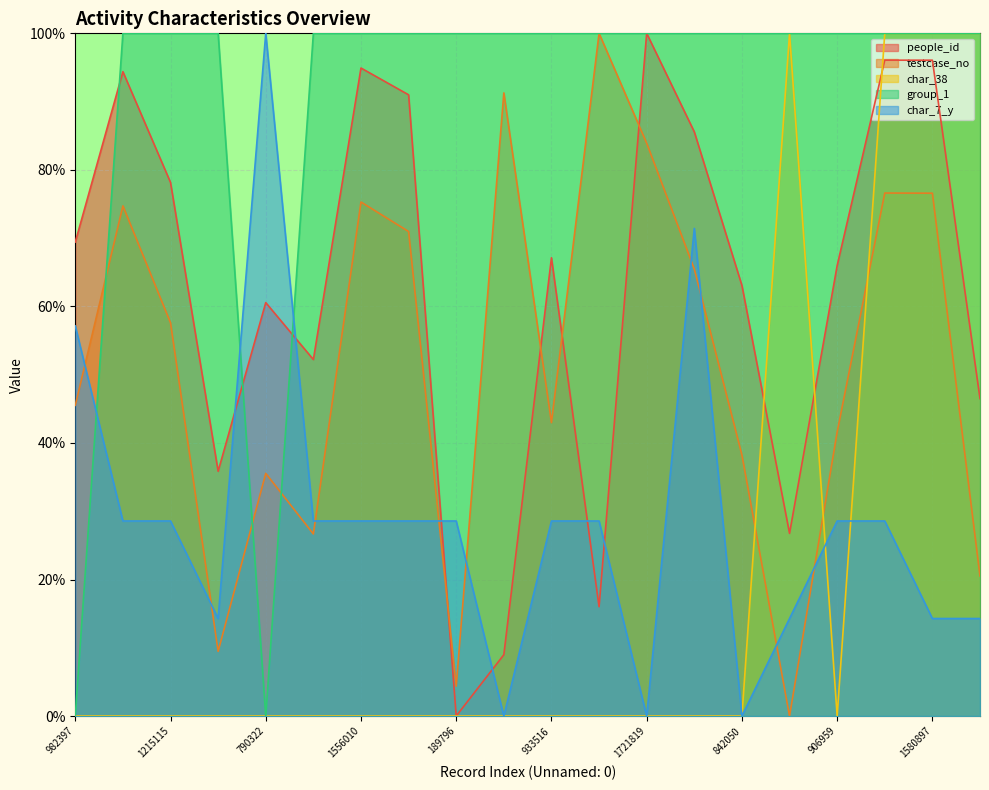

Reading right to left, transcribe all the data shown in this chart.

people_id: 500670=46.5	1580897=96.1	1581356=96.1	906959=66.0	105567=26.8	842050=63.1	1366842=85.6	1721819=100.0	2031979=16.0	933516=67.1	1863914=9.0	189796=0.0	1472692=91.0	1556010=94.9	619378=52.2	790322=60.6	288053=35.9	1215115=78.2	1545088=94.4	982397=69.4
testcase_no: 500670=20.5	1580897=76.6	1581356=76.6	906959=41.6	105567=0.0	842050=38.2	1366842=65.5	1721819=83.9	2031979=100.0	933516=43.0	1863914=91.3	189796=4.4	1472692=71.0	1556010=75.3	619378=26.7	790322=35.5	288053=9.5	1215115=57.6	1545088=74.7	982397=45.5
char_38: 500670=100.0	1580897=100.0	1581356=100.0	906959=0.0	105567=100.0	842050=0.0	1366842=0.0	1721819=0.0	2031979=0.0	933516=0.0	1863914=0.0	189796=0.0	1472692=0.0	1556010=0.0	619378=0.0	790322=0.0	288053=0.0	1215115=0.0	1545088=0.0	982397=0.0
group_1: 500670=100.0	1580897=100.0	1581356=100.0	906959=100.0	105567=100.0	842050=100.0	1366842=100.0	1721819=100.0	2031979=100.0	933516=100.0	1863914=100.0	189796=100.0	1472692=100.0	1556010=100.0	619378=100.0	790322=0.0	288053=100.0	1215115=100.0	1545088=100.0	982397=0.0
char_7_y: 500670=14.3	1580897=14.3	1581356=28.6	906959=28.6	105567=14.3	842050=0.0	1366842=71.4	1721819=0.0	2031979=28.6	933516=28.6	1863914=0.0	189796=28.6	1472692=28.6	1556010=28.6	619378=28.6	790322=100.0	288053=14.3	1215115=28.6	1545088=28.6	982397=57.1